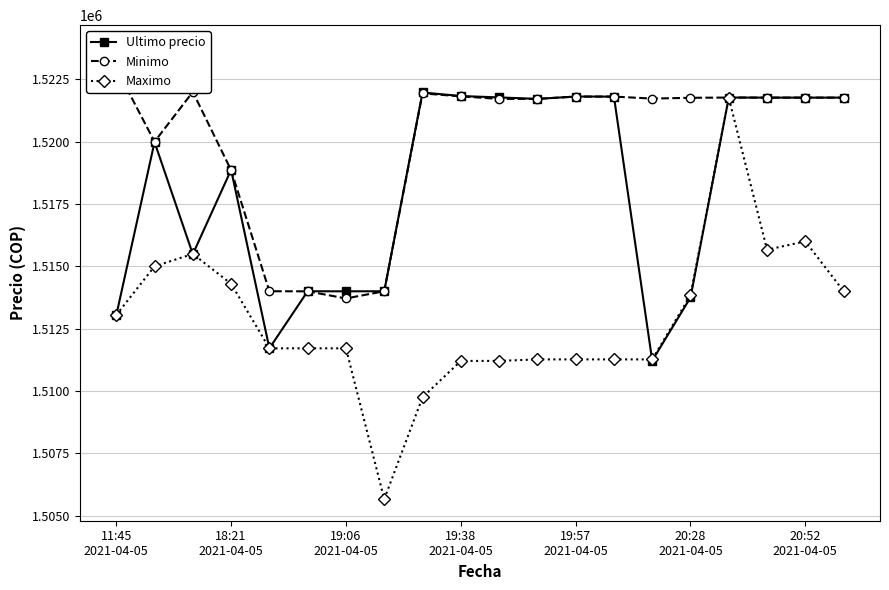

Which series has the largest range (max minus min)?

Maximo